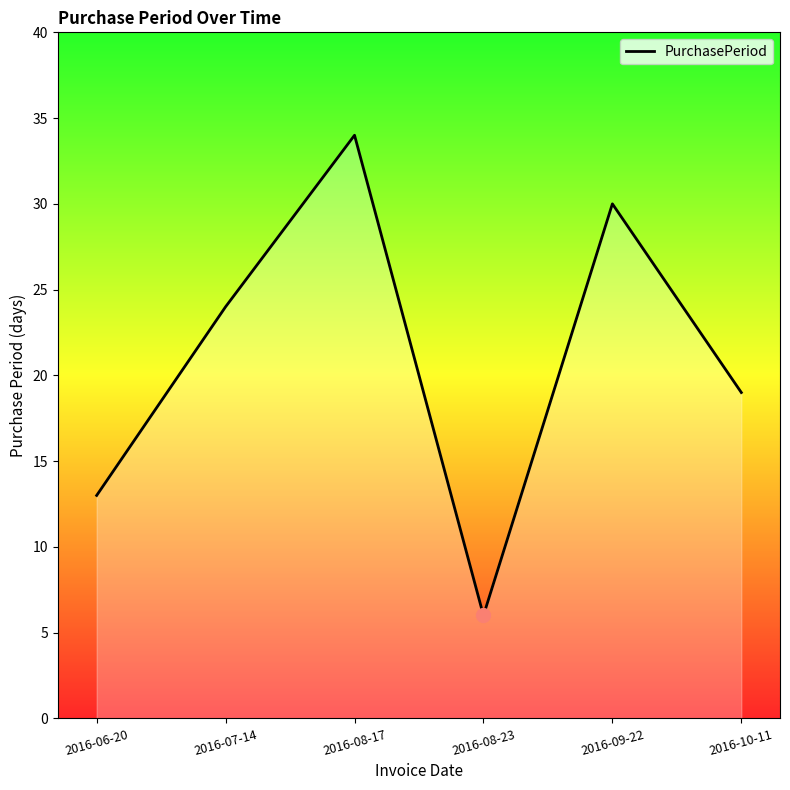

The value at 2016-08-17 is 55. True or false?

False